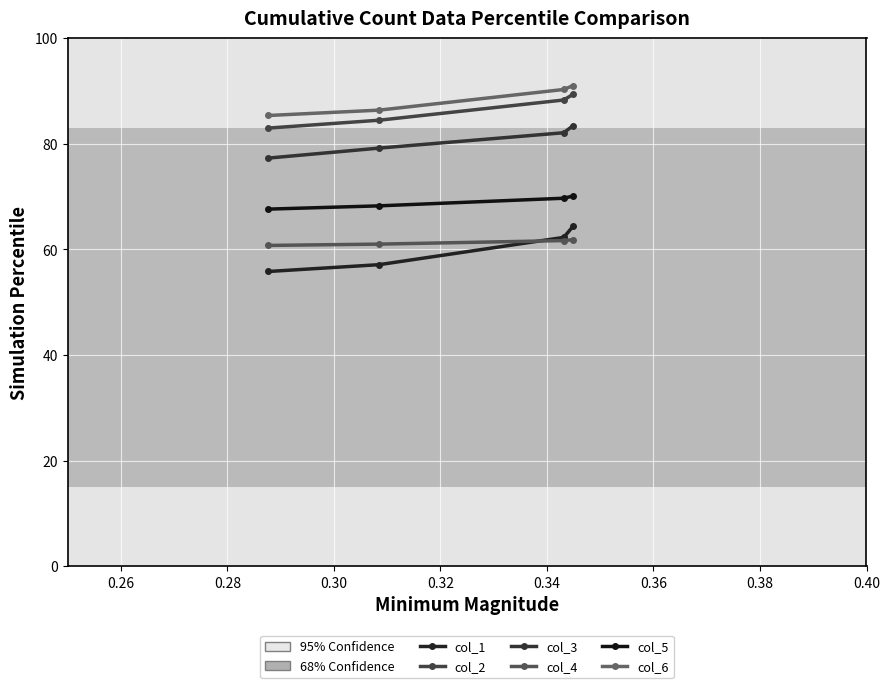

True or false: col_3 and col_6 cross at least once.

False